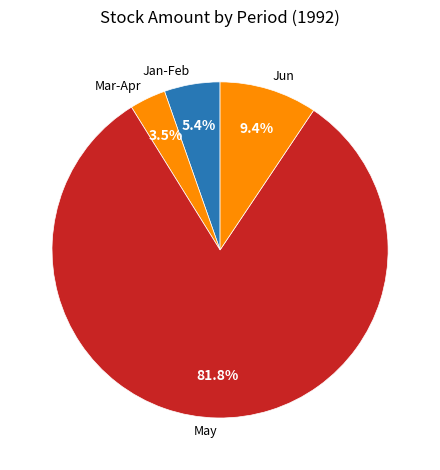

How much of the chart is everything except Mar-Apr?

96.5%